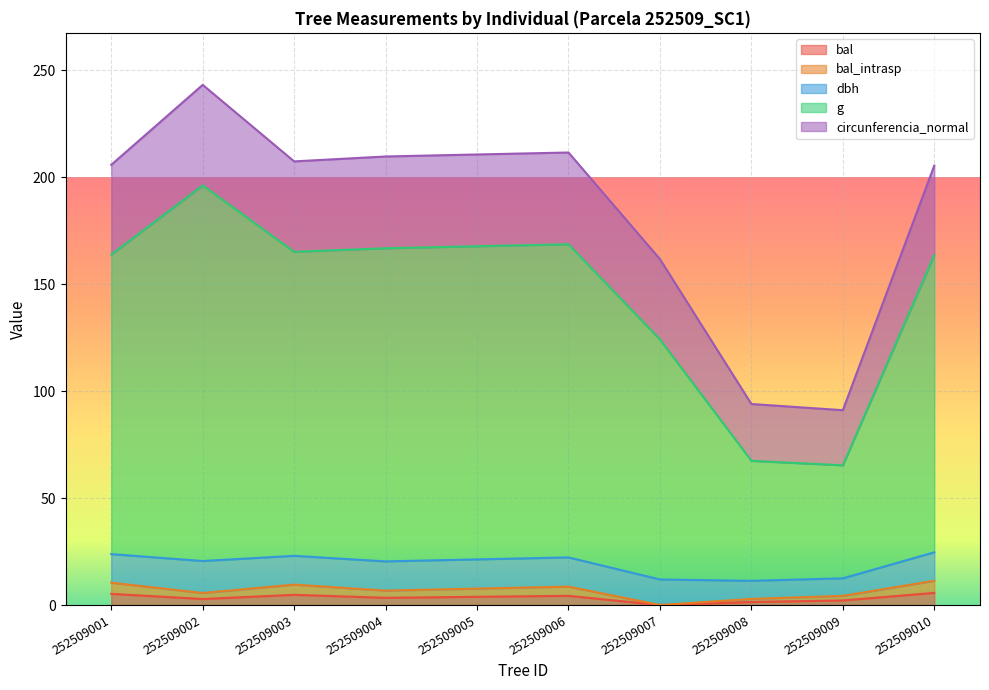

Does the chart display data point markers on the line(s)?

No